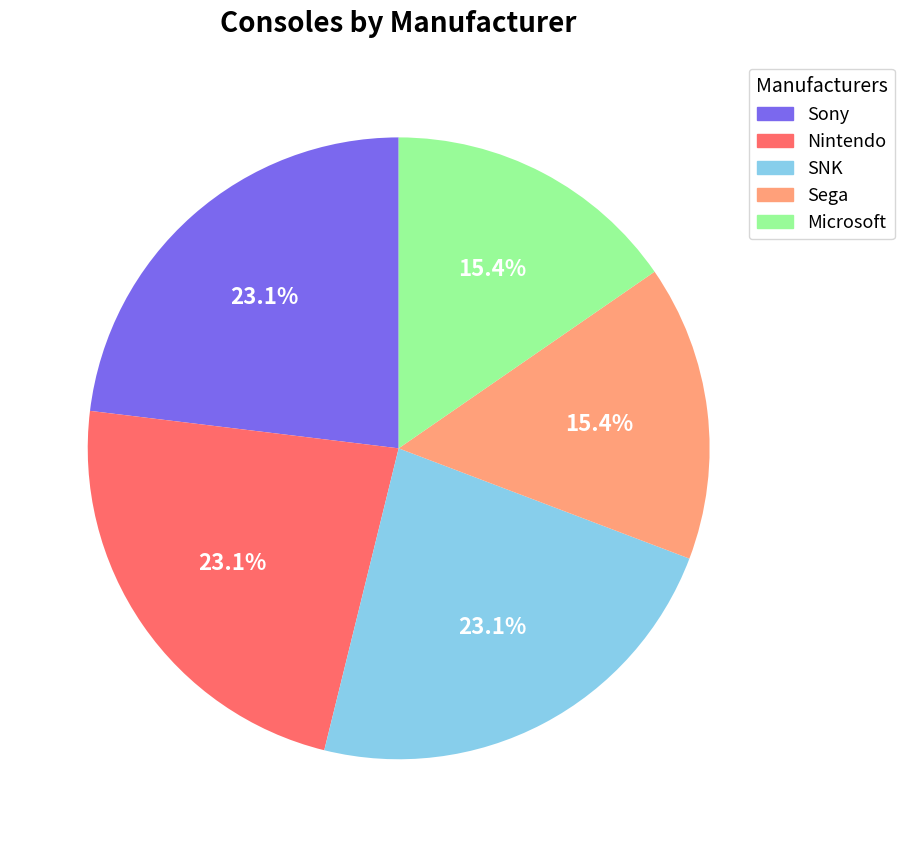

Is there a majority slice in this chart?

No